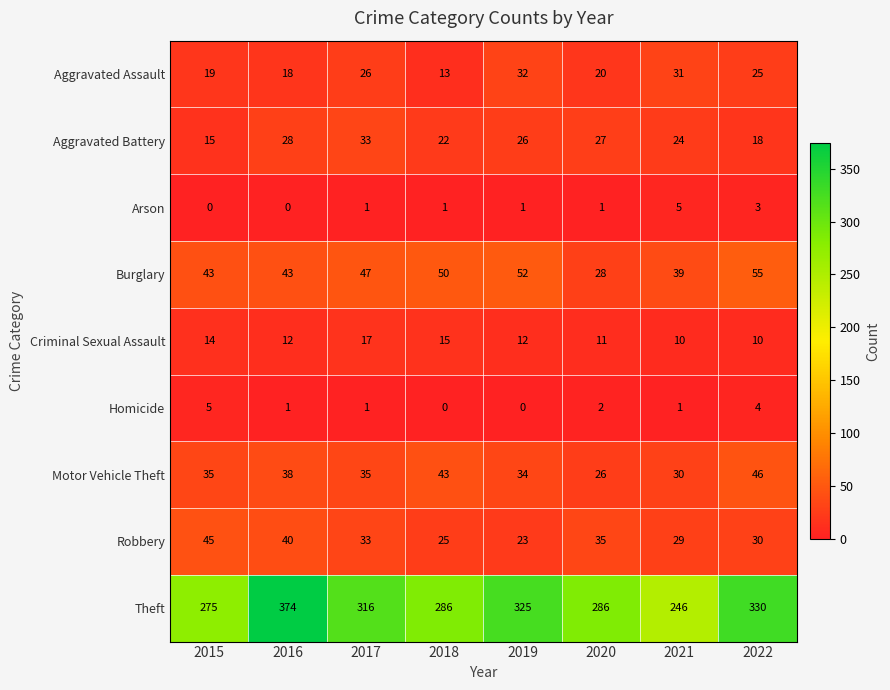

Count the number of categories in the chart.

8